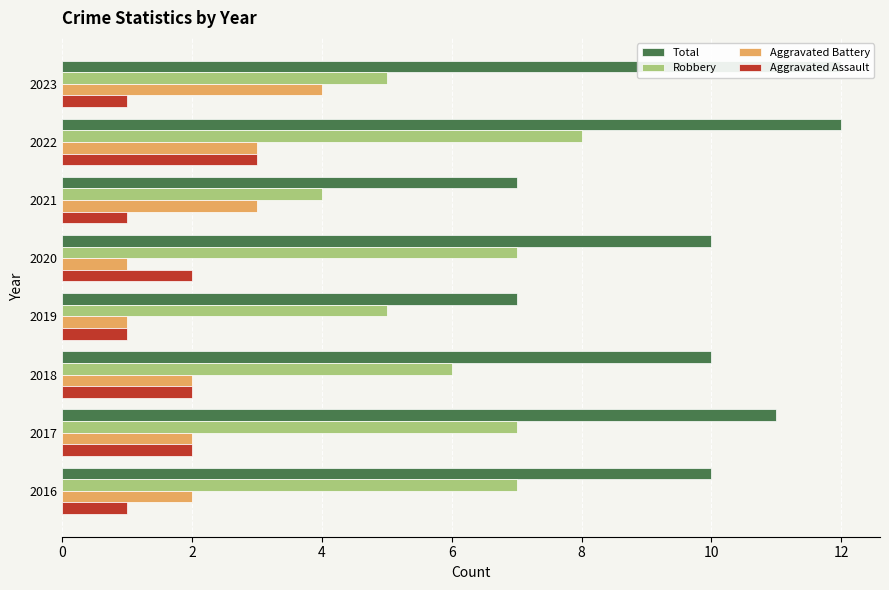

Count the Aggravated Battery values in the range 2 to 3.

5